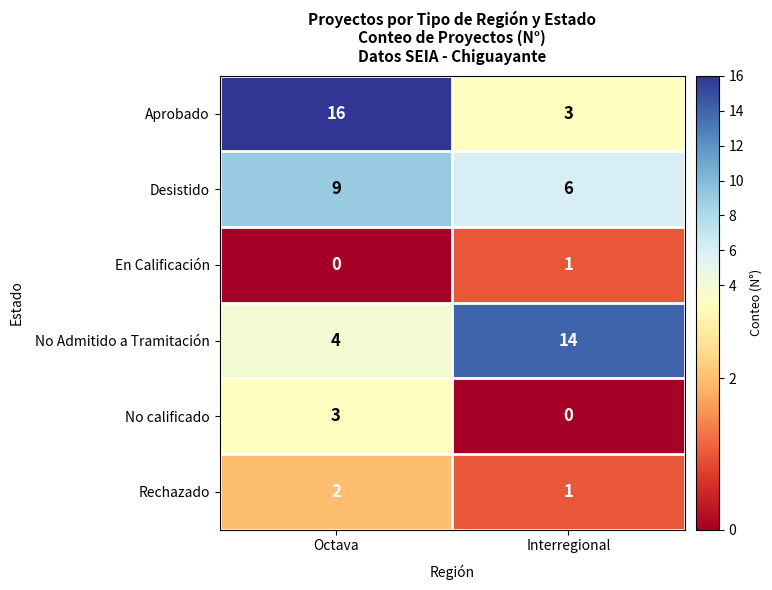

What is the spread (max minus min) of values at Interregional?

14